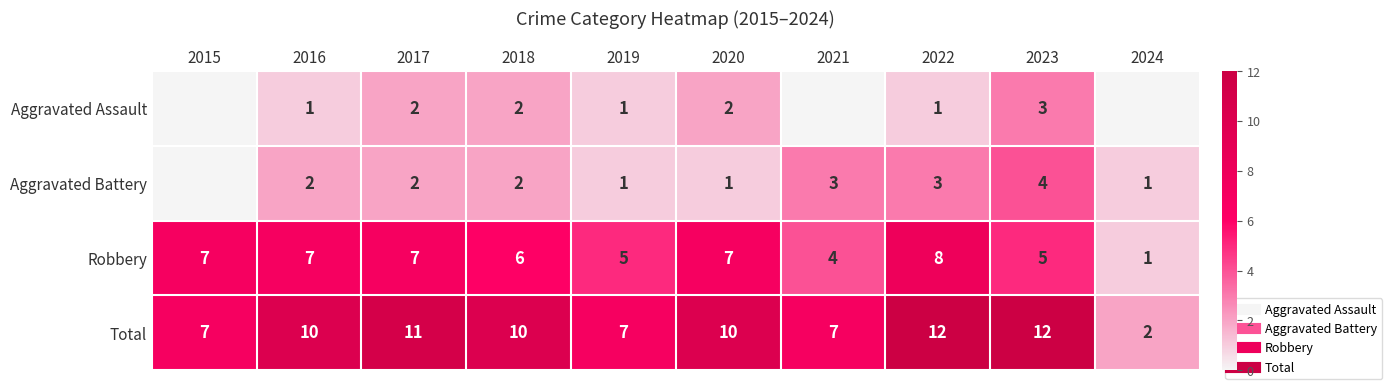

Which series has the largest total across all categories?

Total